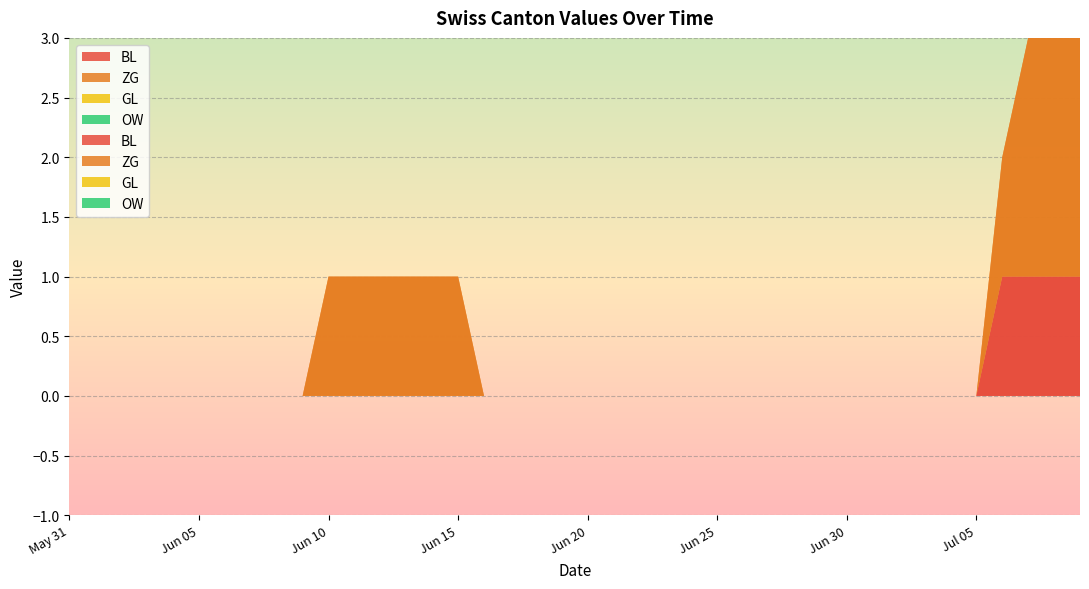

Reading left to right, extract all data points from this chart.

BL: 2020-05-31=0	2020-06-01=0	2020-06-02=0	2020-06-03=0	2020-06-04=0	2020-06-05=0	2020-06-06=0	2020-06-07=0	2020-06-08=0	2020-06-09=0	2020-06-10=0	2020-06-11=0	2020-06-12=0	2020-06-13=0	2020-06-14=0	2020-06-15=0	2020-06-16=0	2020-06-17=0	2020-06-18=0	2020-06-19=0	2020-06-20=0	2020-06-21=0	2020-06-22=0	2020-06-23=0	2020-06-24=0	2020-06-25=0	2020-06-26=0	2020-06-27=0	2020-06-28=0	2020-06-29=0	2020-06-30=0	2020-07-01=0	2020-07-02=0	2020-07-03=0	2020-07-04=0	2020-07-05=0	2020-07-06=1	2020-07-07=1	2020-07-08=1	2020-07-09=1
ZG: 2020-05-31=0	2020-06-01=0	2020-06-02=0	2020-06-03=0	2020-06-04=0	2020-06-05=0	2020-06-06=0	2020-06-07=0	2020-06-08=0	2020-06-09=0	2020-06-10=1	2020-06-11=1	2020-06-12=1	2020-06-13=1	2020-06-14=1	2020-06-15=1	2020-06-16=0	2020-06-17=0	2020-06-18=0	2020-06-19=0	2020-06-20=0	2020-06-21=0	2020-06-22=0	2020-06-23=0	2020-06-24=0	2020-06-25=0	2020-06-26=0	2020-06-27=0	2020-06-28=0	2020-06-29=0	2020-06-30=0	2020-07-01=0	2020-07-02=0	2020-07-03=0	2020-07-04=0	2020-07-05=0	2020-07-06=1	2020-07-07=2	2020-07-08=2	2020-07-09=2
GL: 2020-05-31=0	2020-06-01=0	2020-06-02=0	2020-06-03=0	2020-06-04=0	2020-06-05=0	2020-06-06=0	2020-06-07=0	2020-06-08=0	2020-06-09=0	2020-06-10=0	2020-06-11=0	2020-06-12=0	2020-06-13=0	2020-06-14=0	2020-06-15=0	2020-06-16=0	2020-06-17=0	2020-06-18=0	2020-06-19=0	2020-06-20=0	2020-06-21=0	2020-06-22=0	2020-06-23=0	2020-06-24=0	2020-06-25=0	2020-06-26=0	2020-06-27=0	2020-06-28=0	2020-06-29=0	2020-06-30=0	2020-07-01=0	2020-07-02=0	2020-07-03=0	2020-07-04=0	2020-07-05=0	2020-07-06=0	2020-07-07=0	2020-07-08=0	2020-07-09=0
OW: 2020-05-31=0	2020-06-01=0	2020-06-02=0	2020-06-03=0	2020-06-04=0	2020-06-05=0	2020-06-06=0	2020-06-07=0	2020-06-08=0	2020-06-09=0	2020-06-10=0	2020-06-11=0	2020-06-12=0	2020-06-13=0	2020-06-14=0	2020-06-15=0	2020-06-16=0	2020-06-17=0	2020-06-18=0	2020-06-19=0	2020-06-20=0	2020-06-21=0	2020-06-22=0	2020-06-23=0	2020-06-24=0	2020-06-25=0	2020-06-26=0	2020-06-27=0	2020-06-28=0	2020-06-29=0	2020-06-30=0	2020-07-01=0	2020-07-02=0	2020-07-03=0	2020-07-04=0	2020-07-05=0	2020-07-06=0	2020-07-07=0	2020-07-08=0	2020-07-09=0